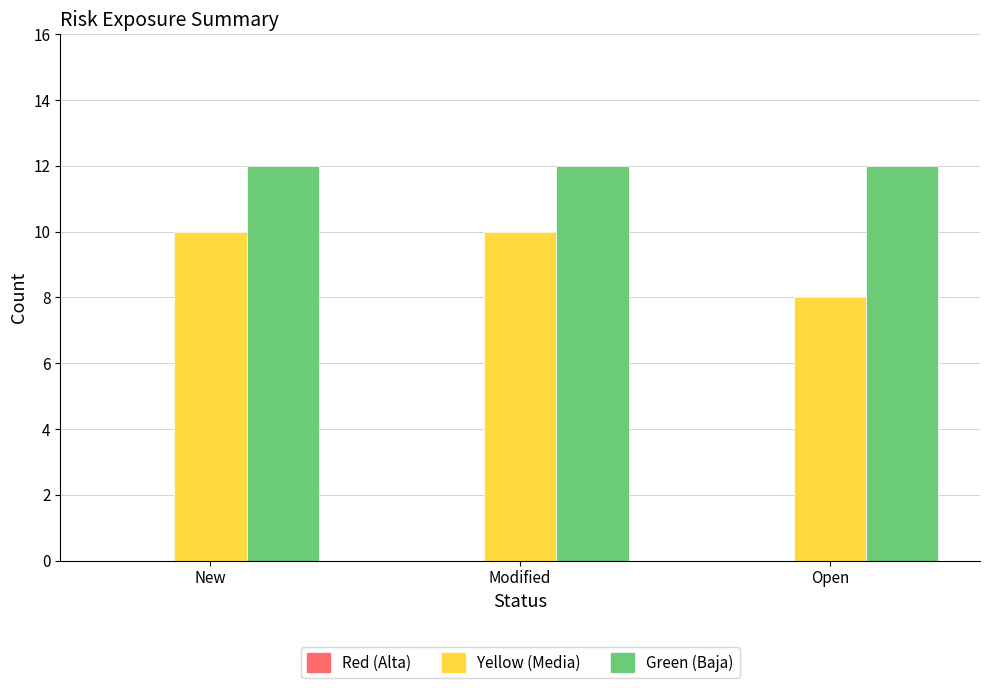

What is the spread (max minus min) of values at Open?

4